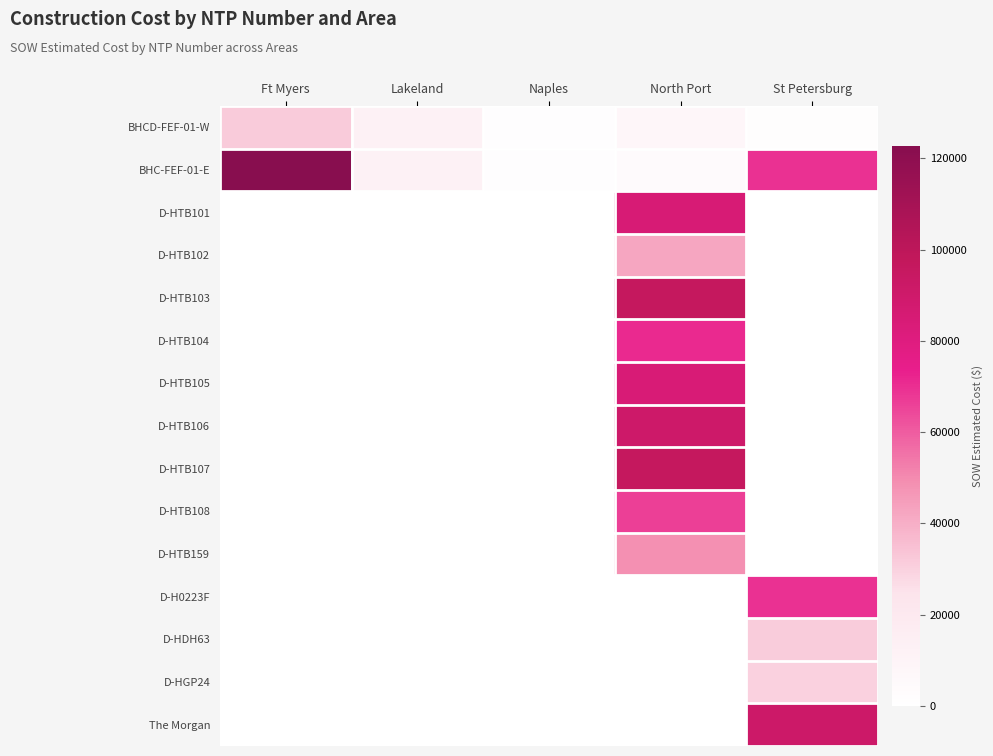

Reading left to right, what are all the values shown in this chart?

BHCD-FEF-01-W: Ft Myers=31717.7	Lakeland=12886.4	Naples=1343.9	North Port=7803.1	St Petersburg=1618.8
BHC-FEF-01-E: Ft Myers=122715.9	Lakeland=12886.4	Naples=1343.9	North Port=4254.7	St Petersburg=69076.0
D-HTB101: Ft Myers=0.0	Lakeland=0.0	Naples=0.0	North Port=84564.5	St Petersburg=0.0
D-HTB102: Ft Myers=0.0	Lakeland=0.0	Naples=0.0	North Port=42408.0	St Petersburg=0.0
D-HTB103: Ft Myers=0.0	Lakeland=0.0	Naples=0.0	North Port=96198.5	St Petersburg=0.0
D-HTB104: Ft Myers=0.0	Lakeland=0.0	Naples=0.0	North Port=71001.0	St Petersburg=0.0
D-HTB105: Ft Myers=0.0	Lakeland=0.0	Naples=0.0	North Port=84103.0	St Petersburg=0.0
D-HTB106: Ft Myers=0.0	Lakeland=0.0	Naples=0.0	North Port=90832.0	St Petersburg=0.0
D-HTB107: Ft Myers=0.0	Lakeland=0.0	Naples=0.0	North Port=96242.0	St Petersburg=0.0
D-HTB108: Ft Myers=0.0	Lakeland=0.0	Naples=0.0	North Port=66271.5	St Petersburg=0.0
D-HTB159: Ft Myers=0.0	Lakeland=0.0	Naples=0.0	North Port=48577.0	St Petersburg=0.0
D-H0223F: Ft Myers=0.0	Lakeland=0.0	Naples=0.0	North Port=0.0	St Petersburg=69076.0
D-HDH63: Ft Myers=0.0	Lakeland=0.0	Naples=0.0	North Port=0.0	St Petersburg=31560.0
D-HGP24: Ft Myers=0.0	Lakeland=0.0	Naples=0.0	North Port=0.0	St Petersburg=29812.0
The Morgan: Ft Myers=0.0	Lakeland=0.0	Naples=0.0	North Port=0.0	St Petersburg=91420.9